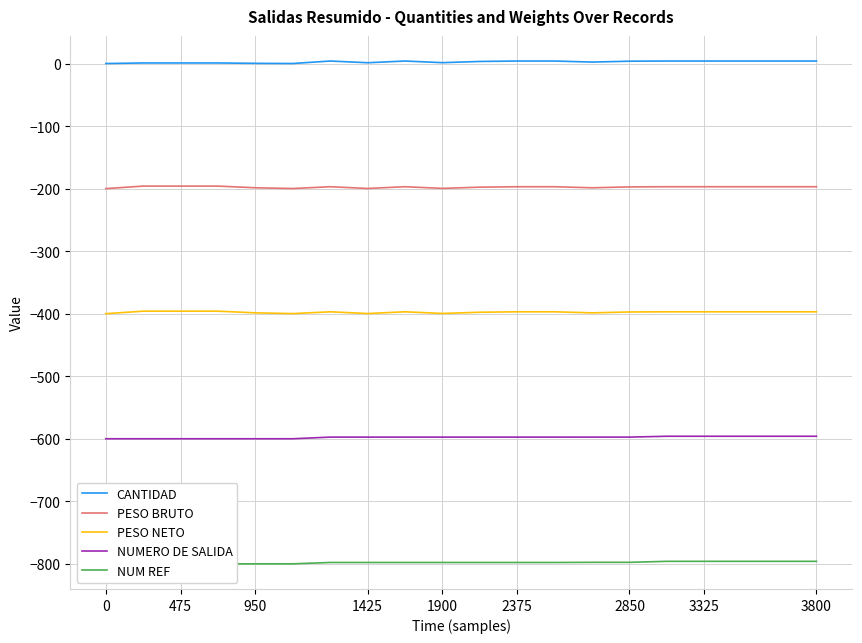

True or false: CANTIDAD and NUM REF intersect in this chart.

False